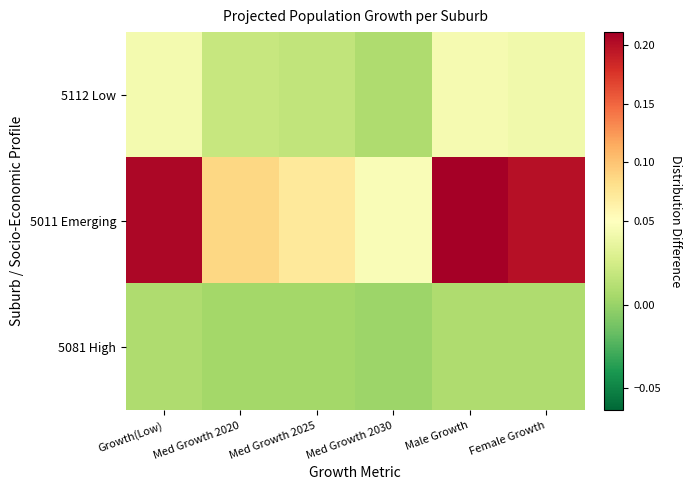

Which series has the widest spread of values?

5011 Emerging